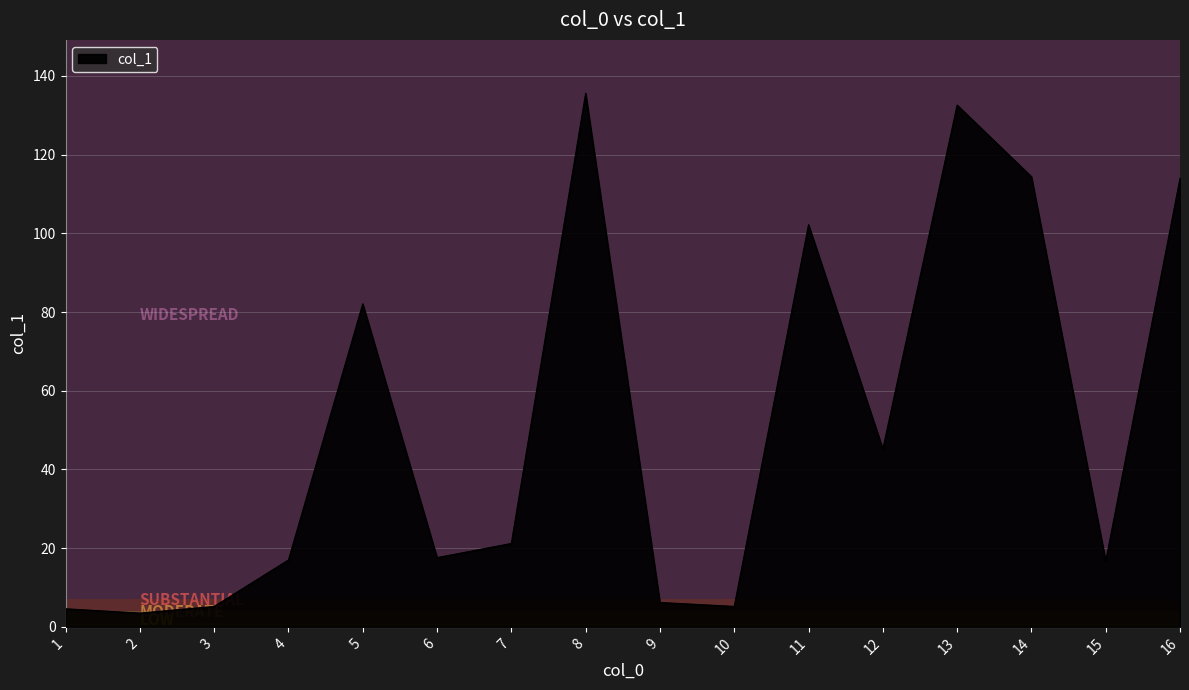

The value at 16 is 170.8. True or false?

False